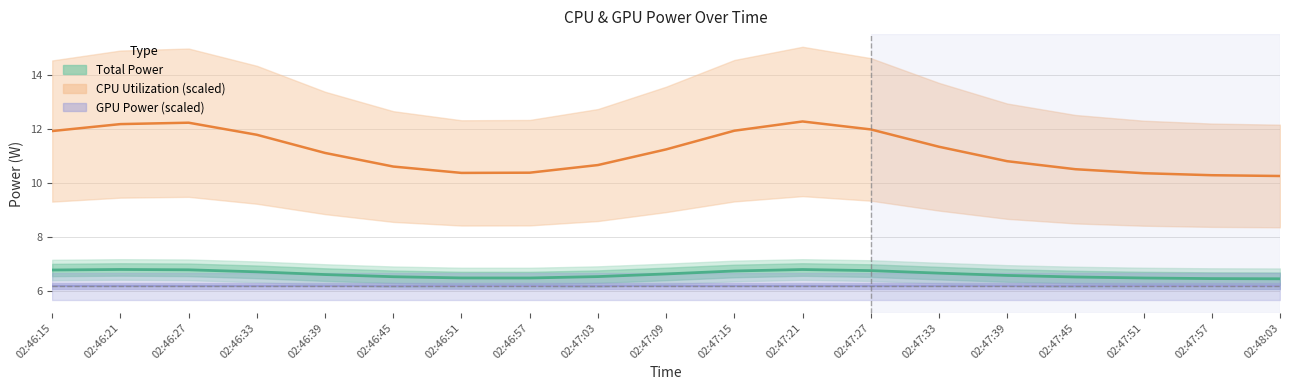

Where is GPU Power (scaled) nearest to the value 6?

02:46:15